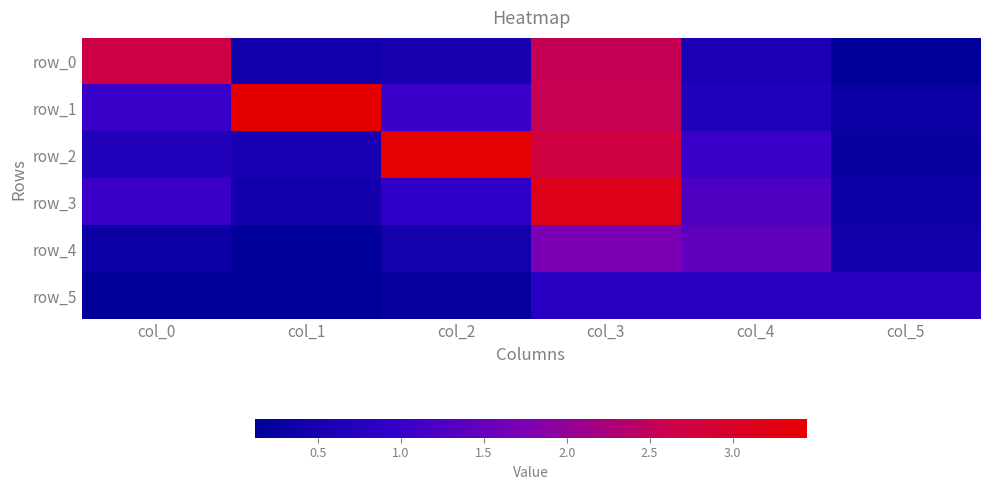

The value of row_2 at col_0 is 1.1. True or false?

False